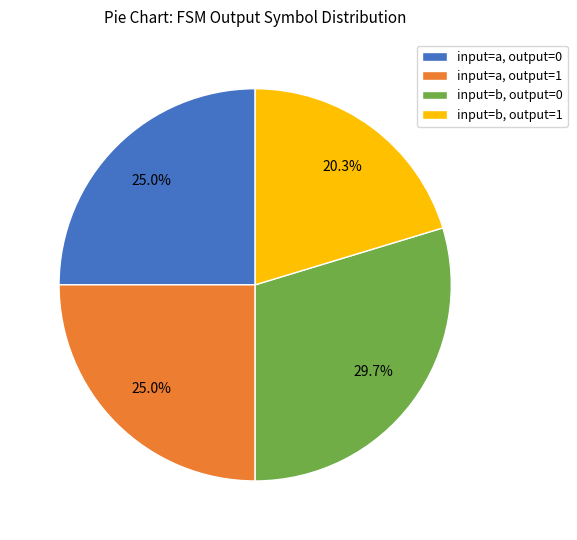

How many segments does this pie chart have?

4